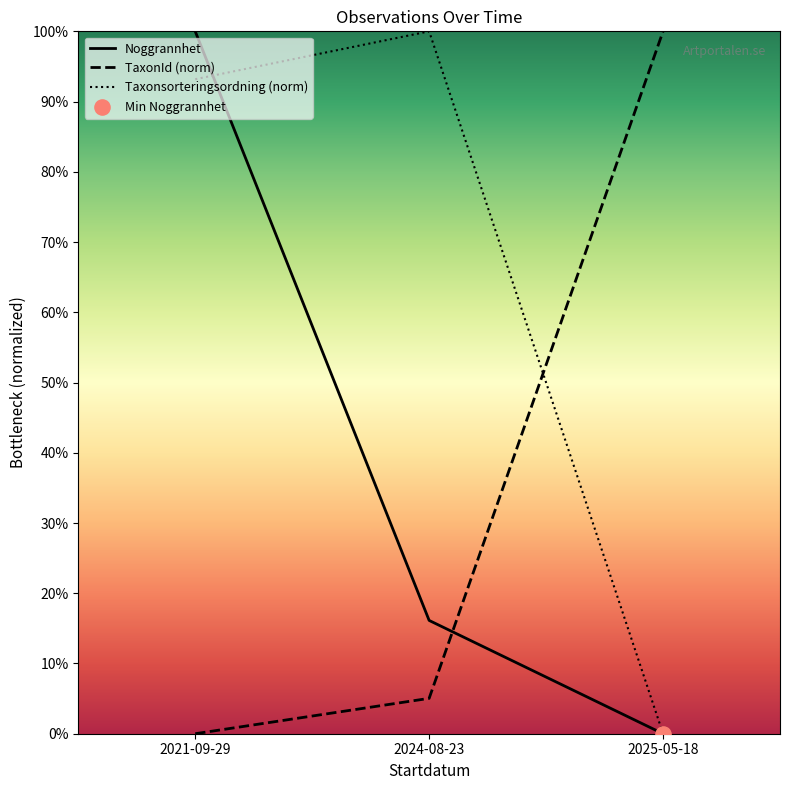

Is the value of TaxonId (norm) at 2024-08-23 greater than the value of Noggrannhet at 2021-09-29?

No